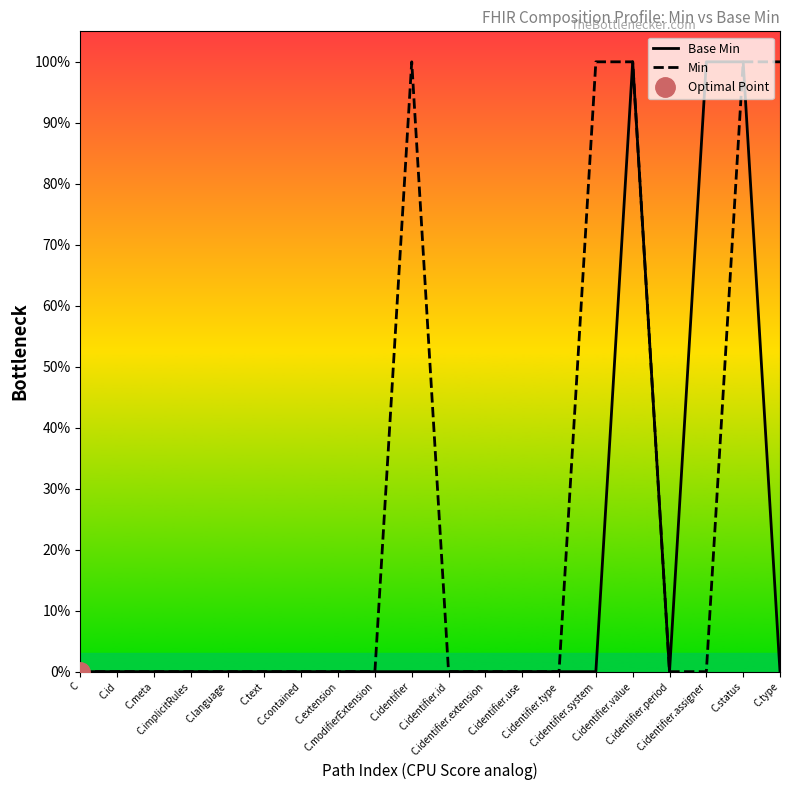

At which category is the sum across all series the highest?

C.identifier.value